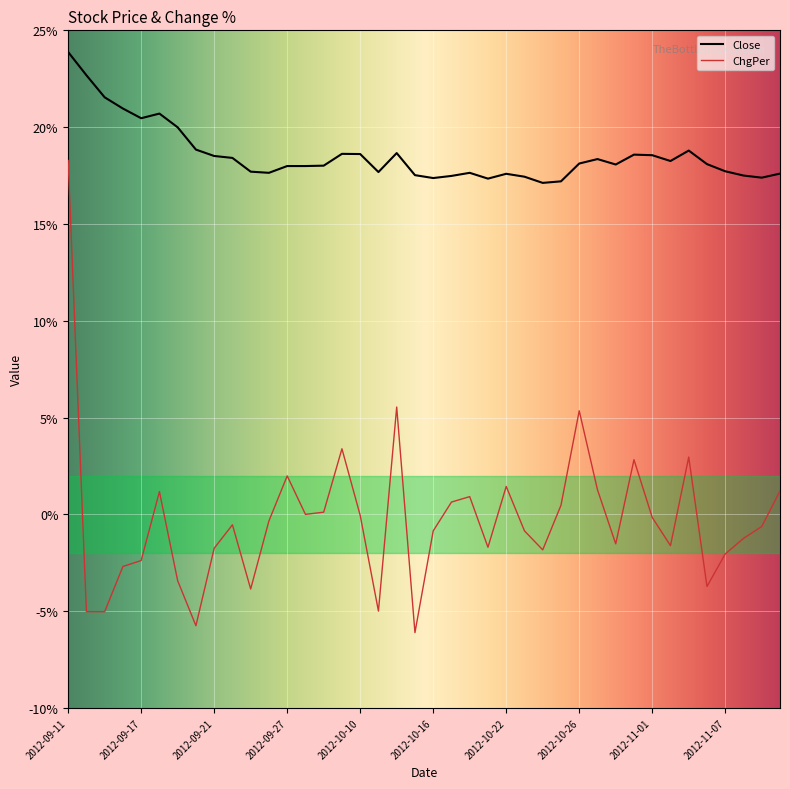

What is the difference between the maximum and second lowest values in the ChgPer series?

24.0